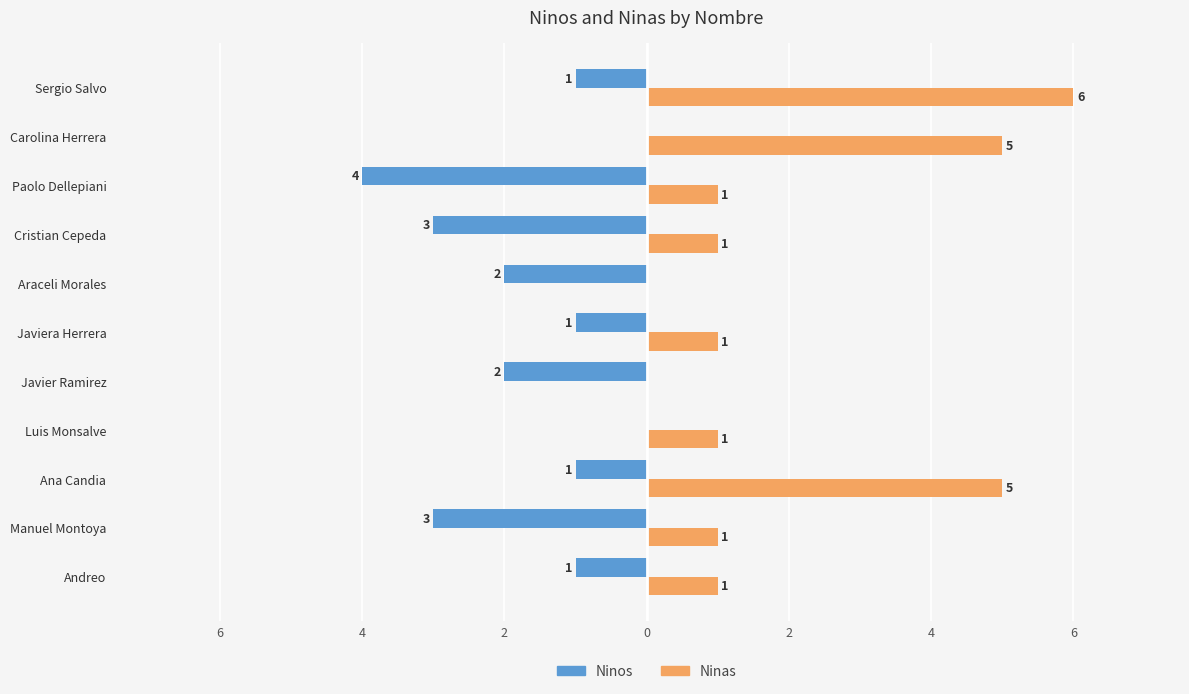

Rank the series by their average value, from lowest to highest.

Ninos, Ninas